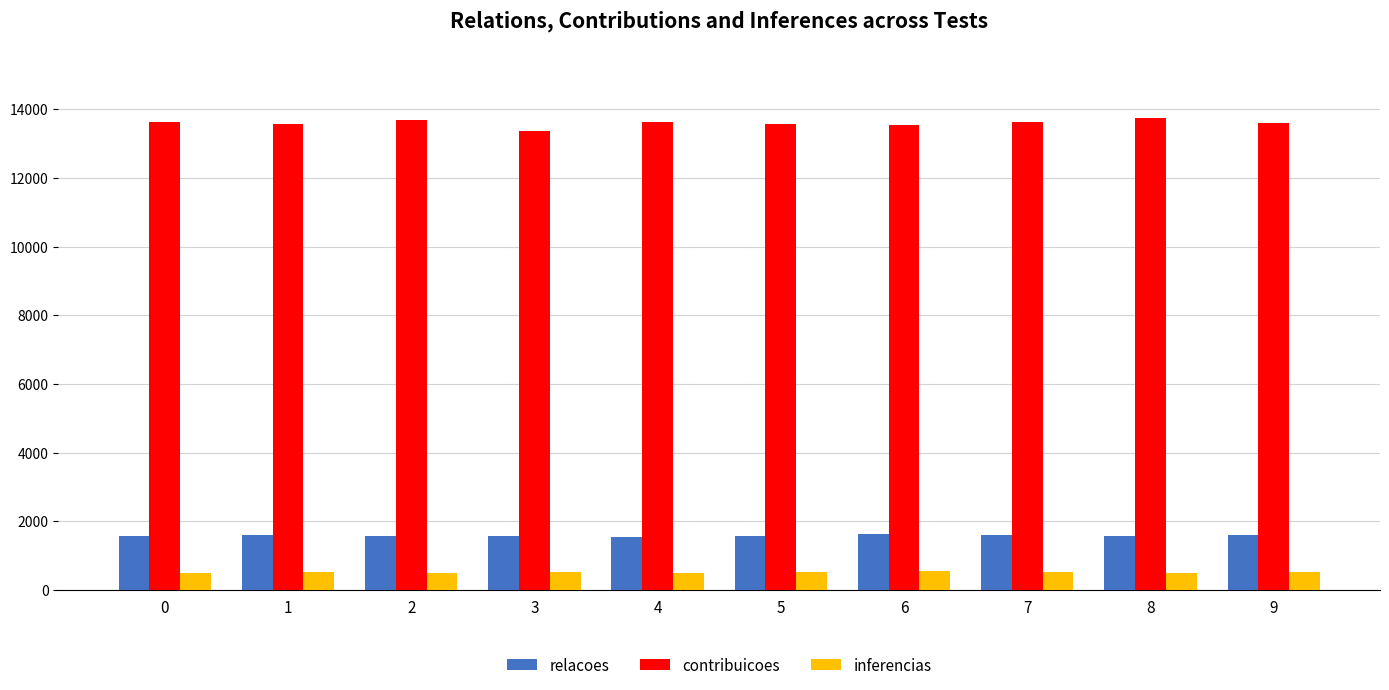

Is it true that contribuicoes equals 13564 at 5?

True